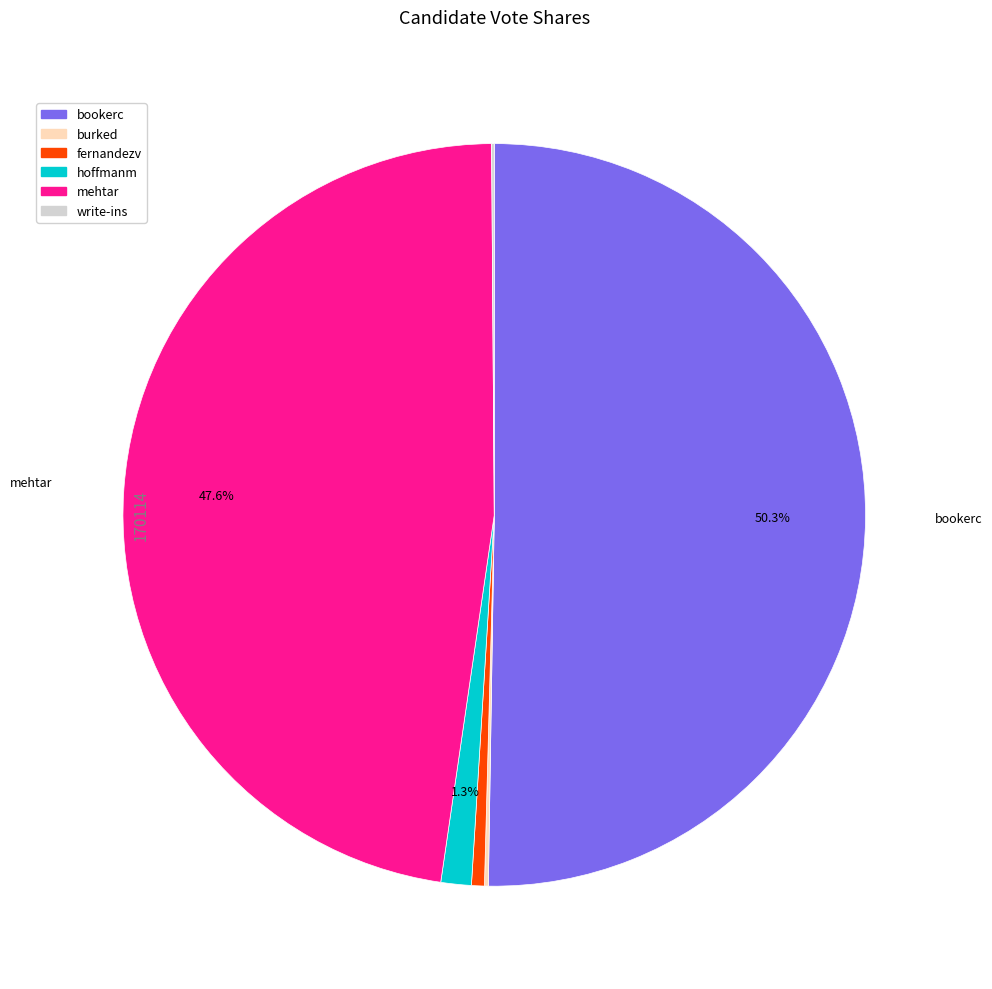

Does hoffmanm account for over 50% of the chart?

No